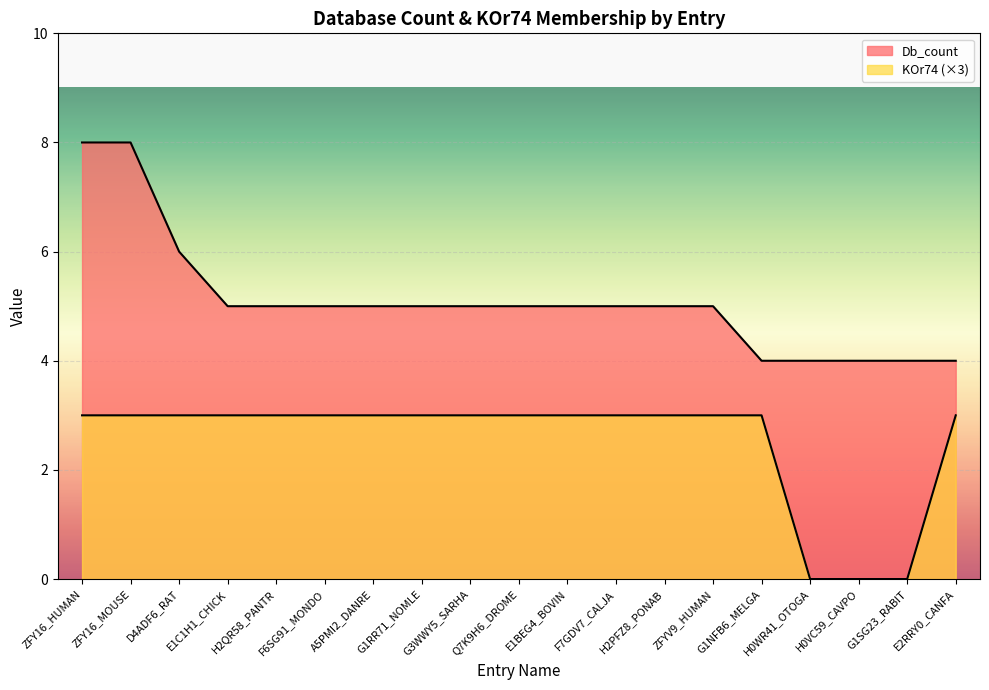

What are all the series names shown in the legend?

Db_count, KOr74